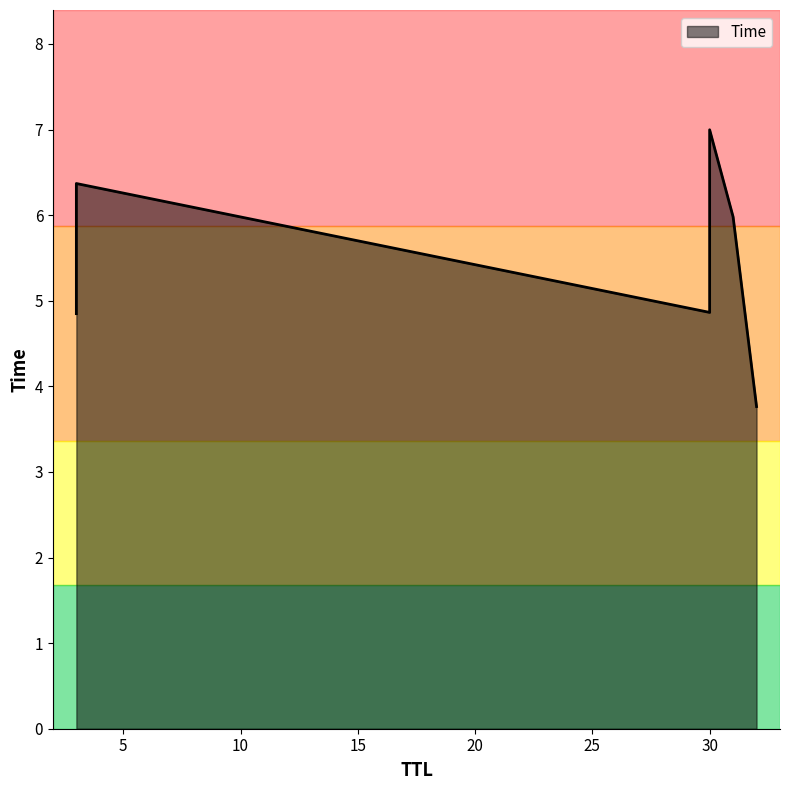

Rank the categories by value from lowest to highest.

32, 3, 30, 31, 3, 30